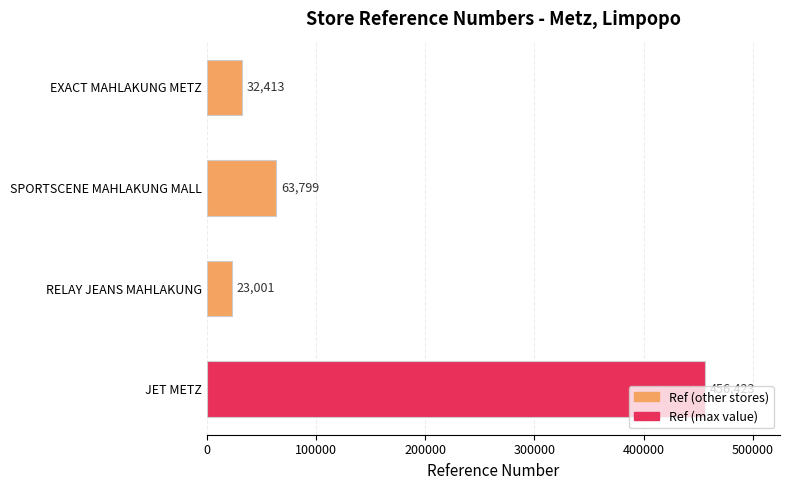

Between JET METZ and RELAY JEANS MAHLAKUNG, which is larger?

JET METZ